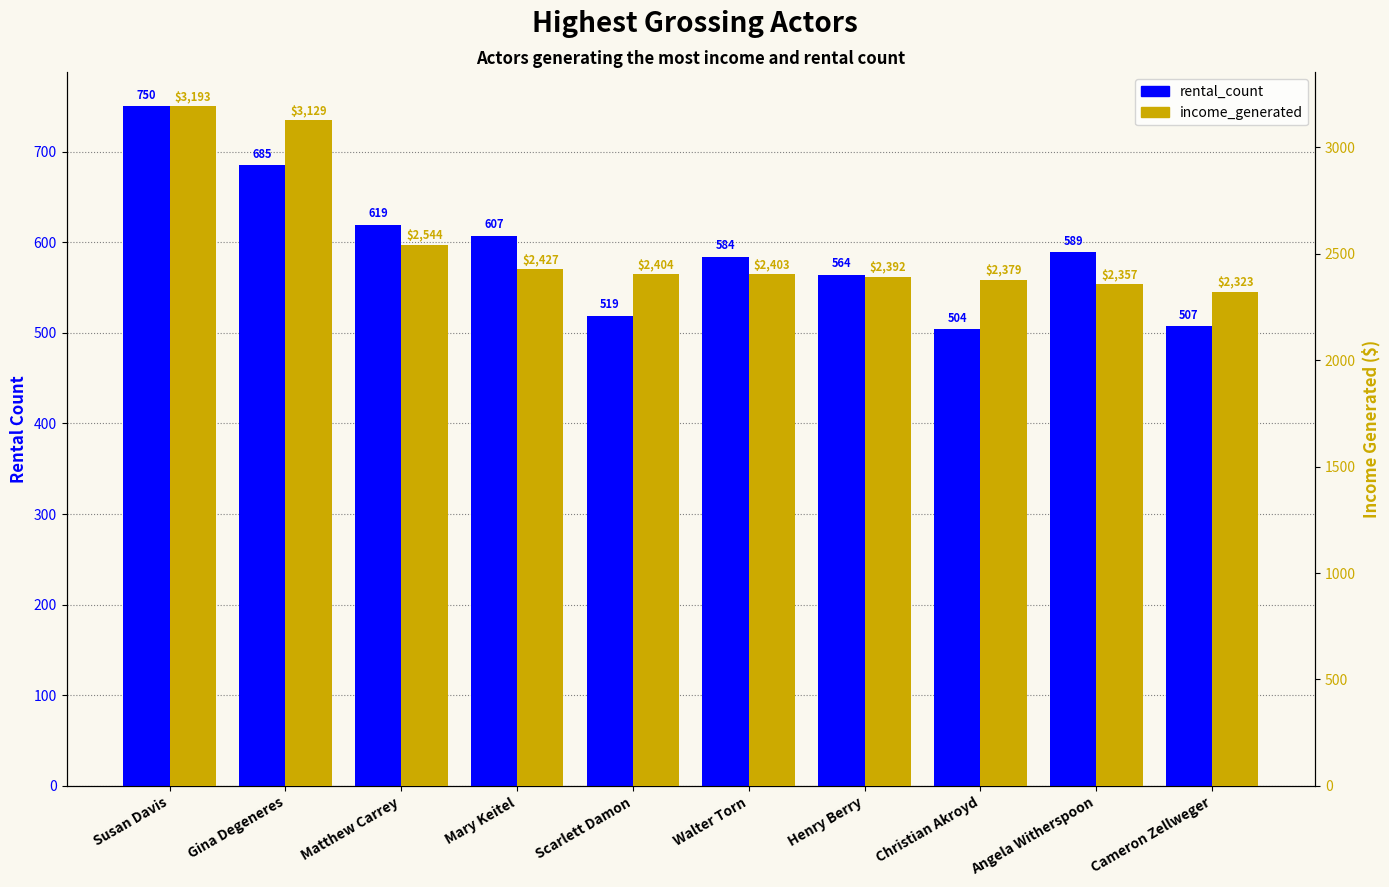

How many groups of bars are there?

10